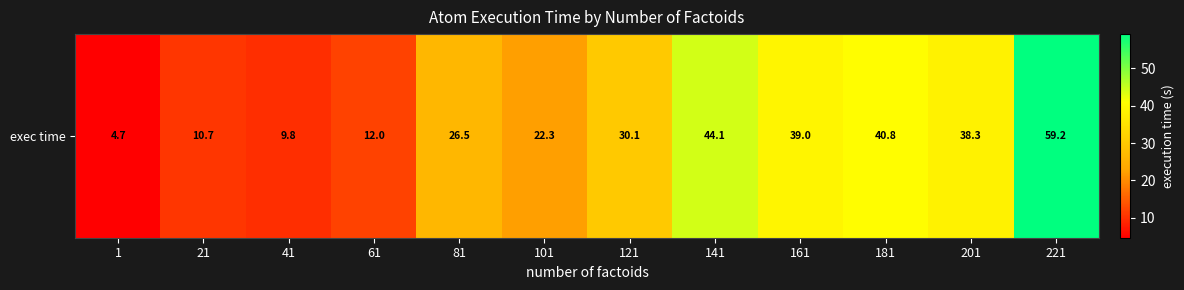

What is the maximum value shown in the chart?

59.2